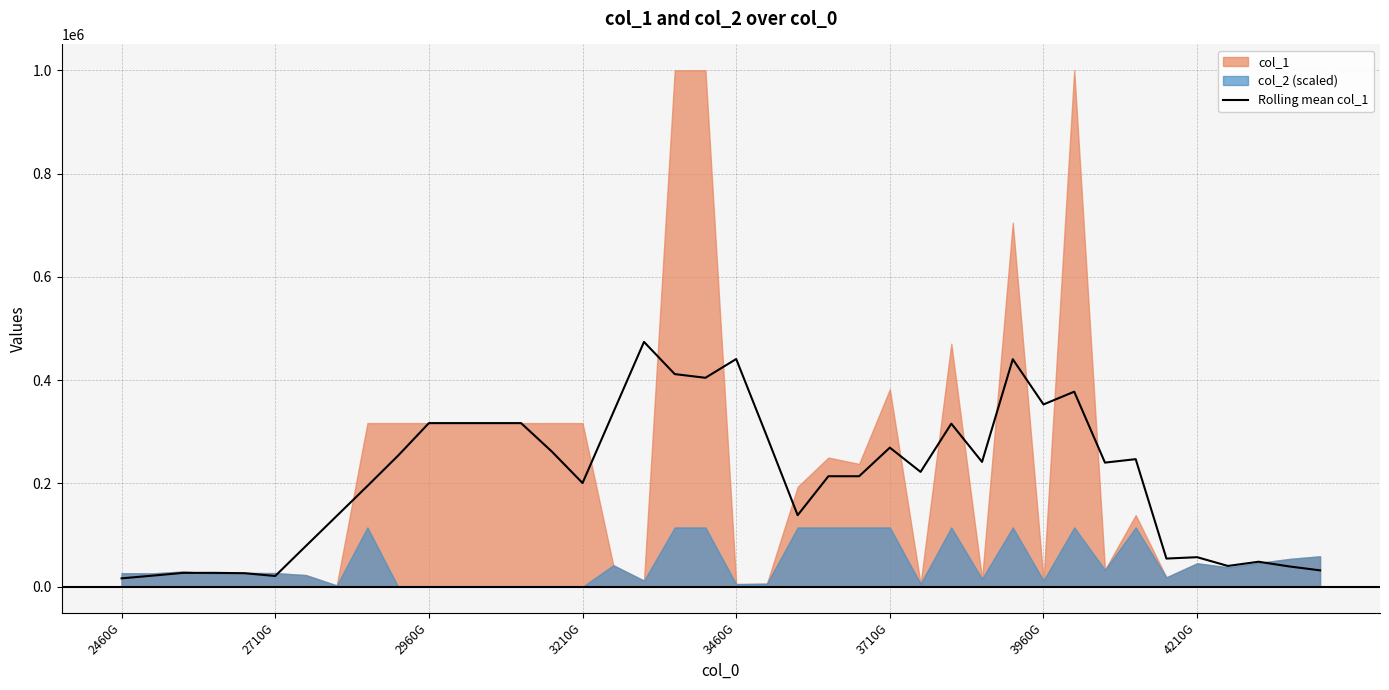

What is the maximum value for Rolling mean col_1?

474144.5